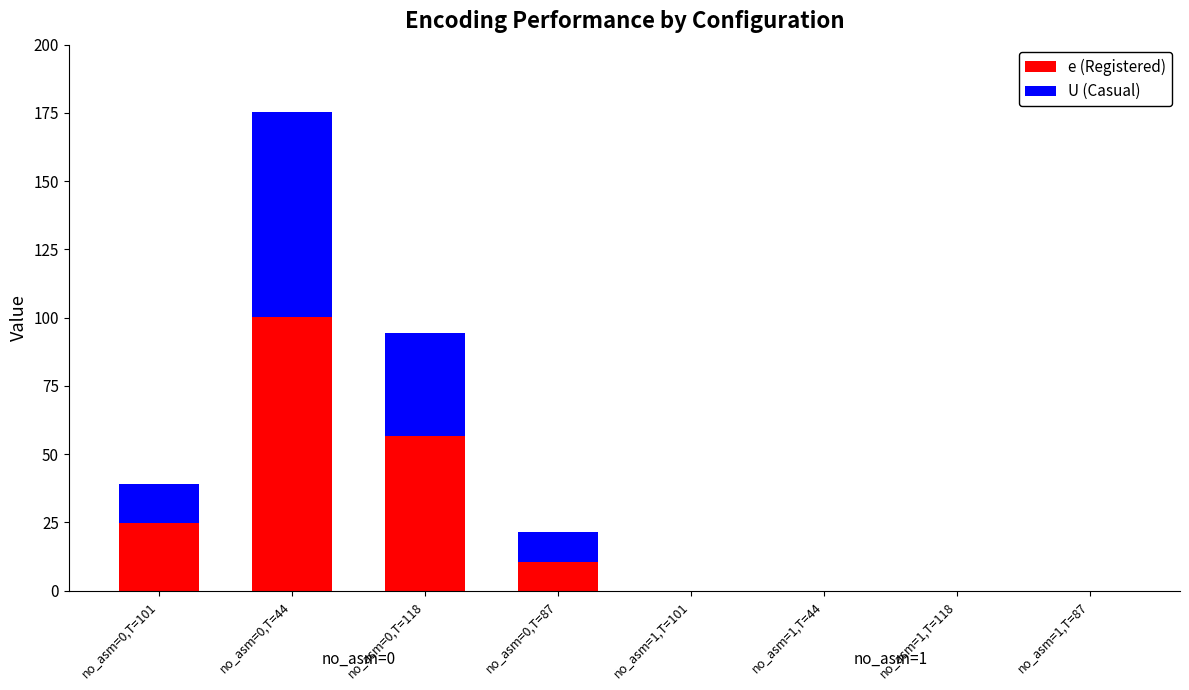

The value of e (Registered) at no_asm=0,T=44 is 141.3. True or false?

False